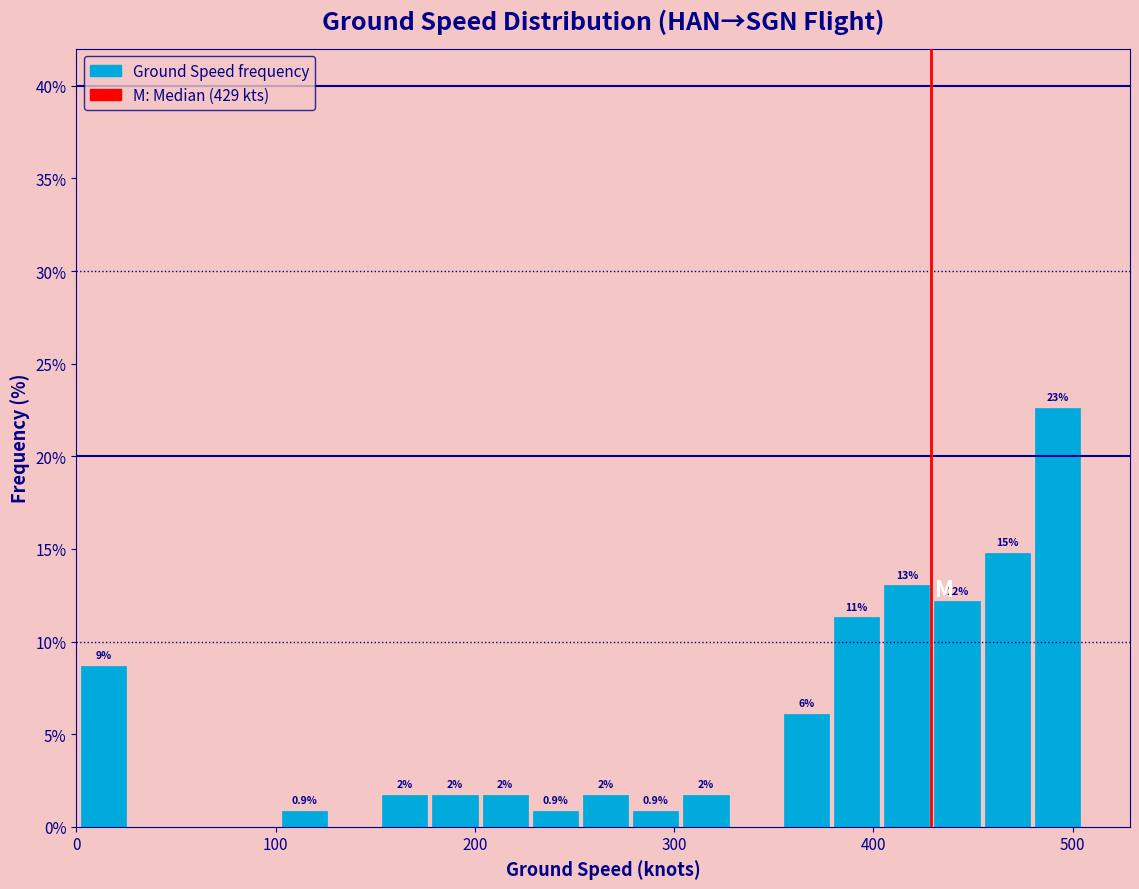

Around what value on the x-axis is the tallest bar? Give the approximate position of its centre, as read against the axis.

490